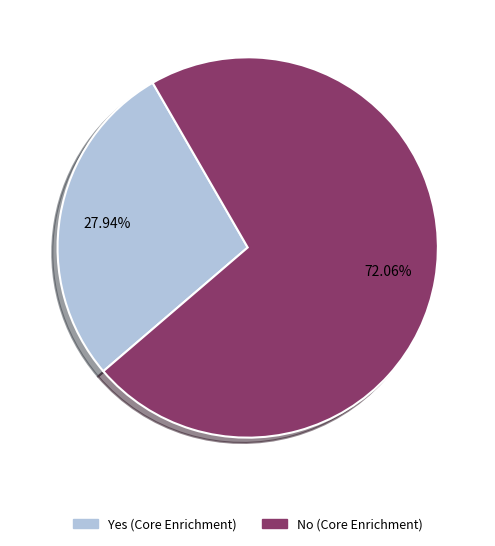

Does any single category account for the majority?

Yes